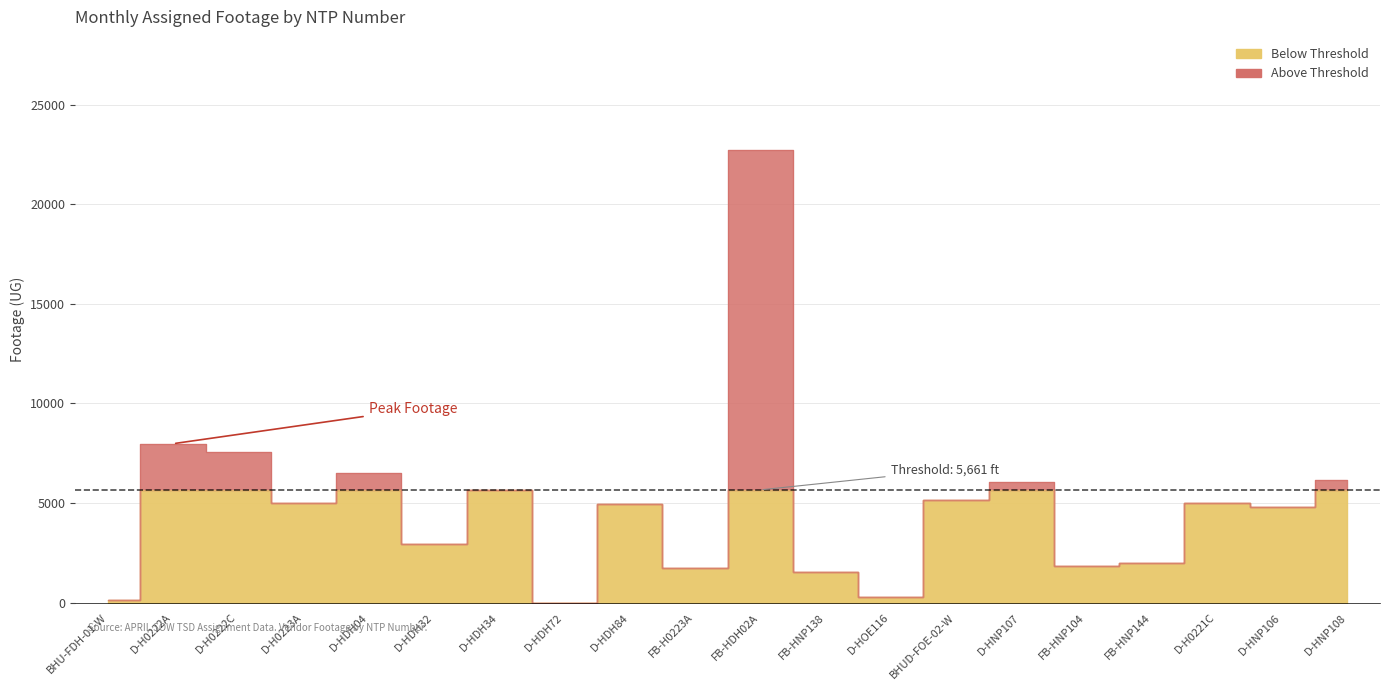

What position from the left is BHUD-FOE-02-W?

14